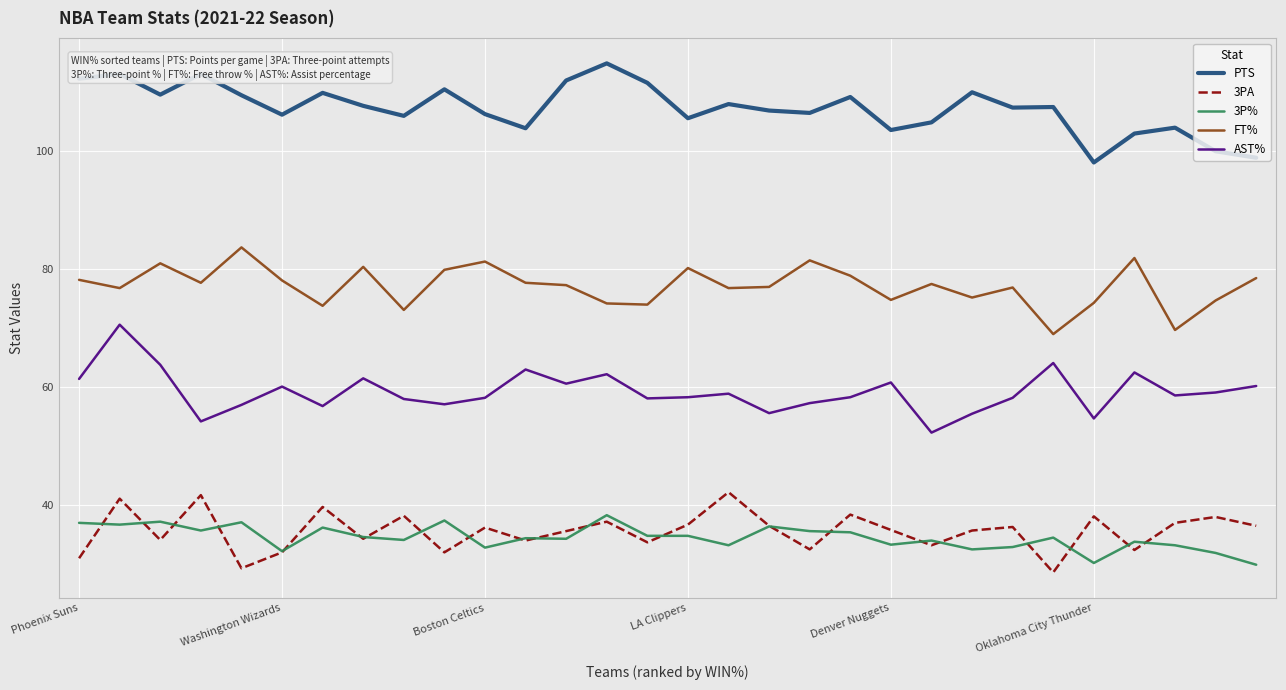

What is the maximum value for PTS?

114.9